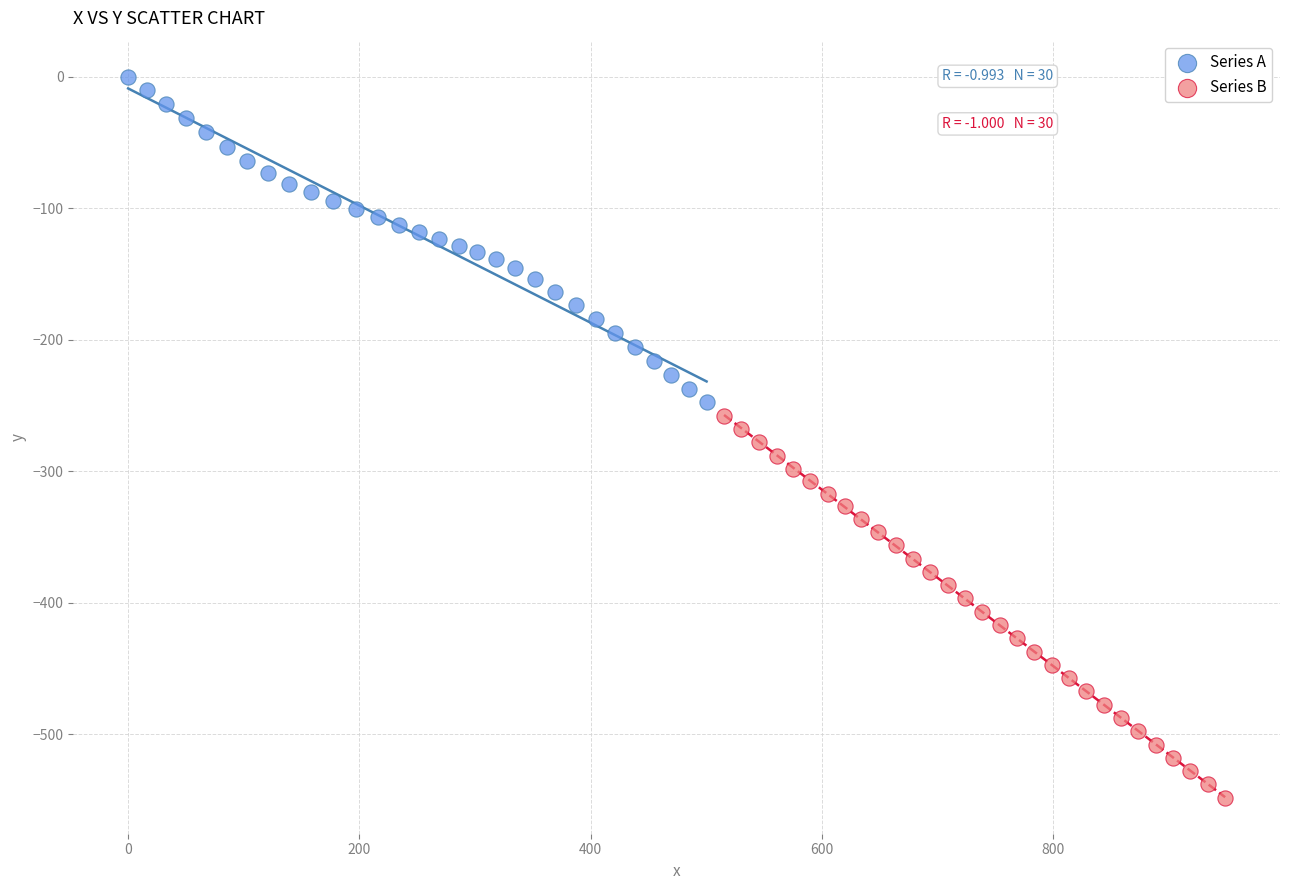

Which series contains the highest Y value?

Series A